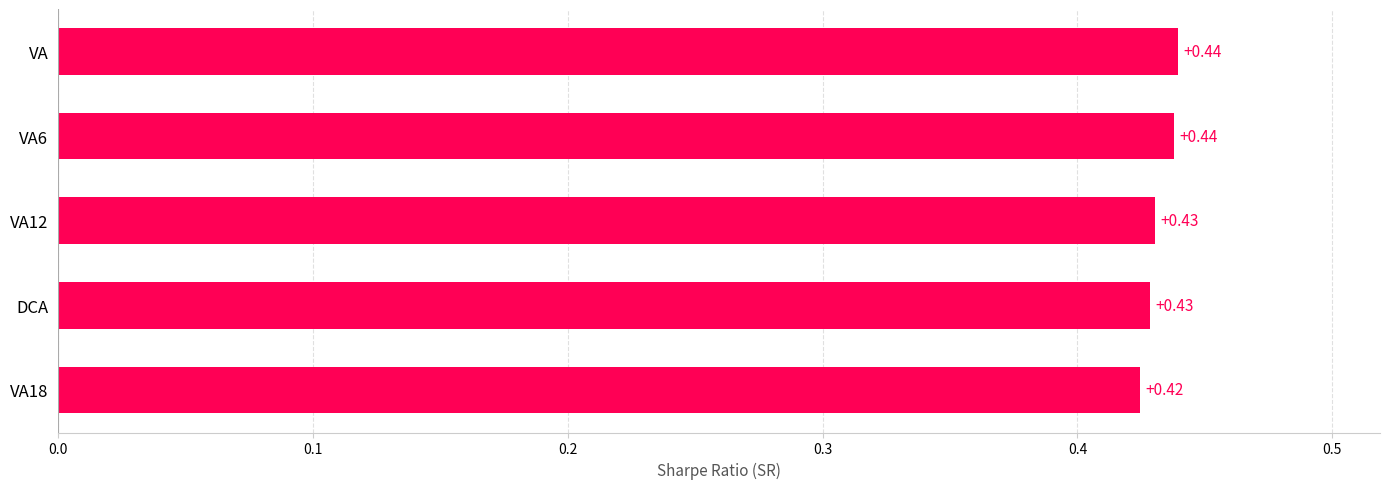

What is the label of the 2nd bar from the bottom?

DCA